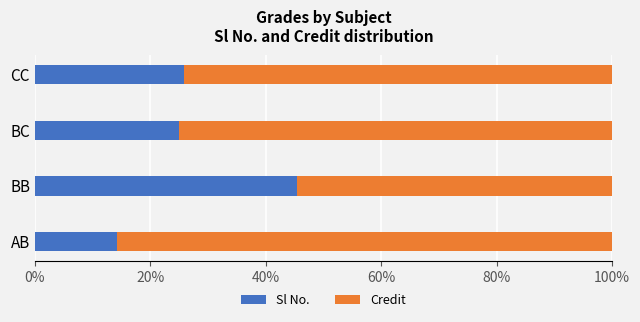

What is the minimum value for Sl No.?

14.3